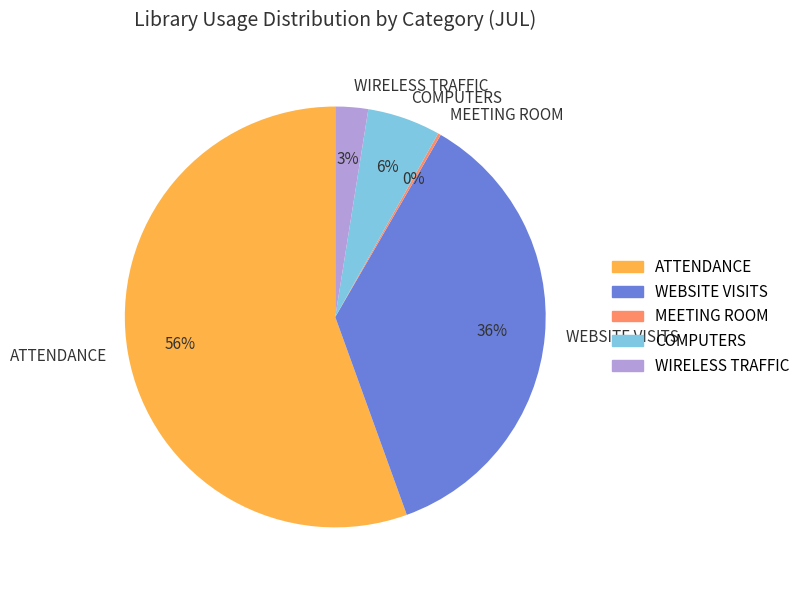

To the nearest percent, what is the difference between the largest and smallest slice percentages?

55%